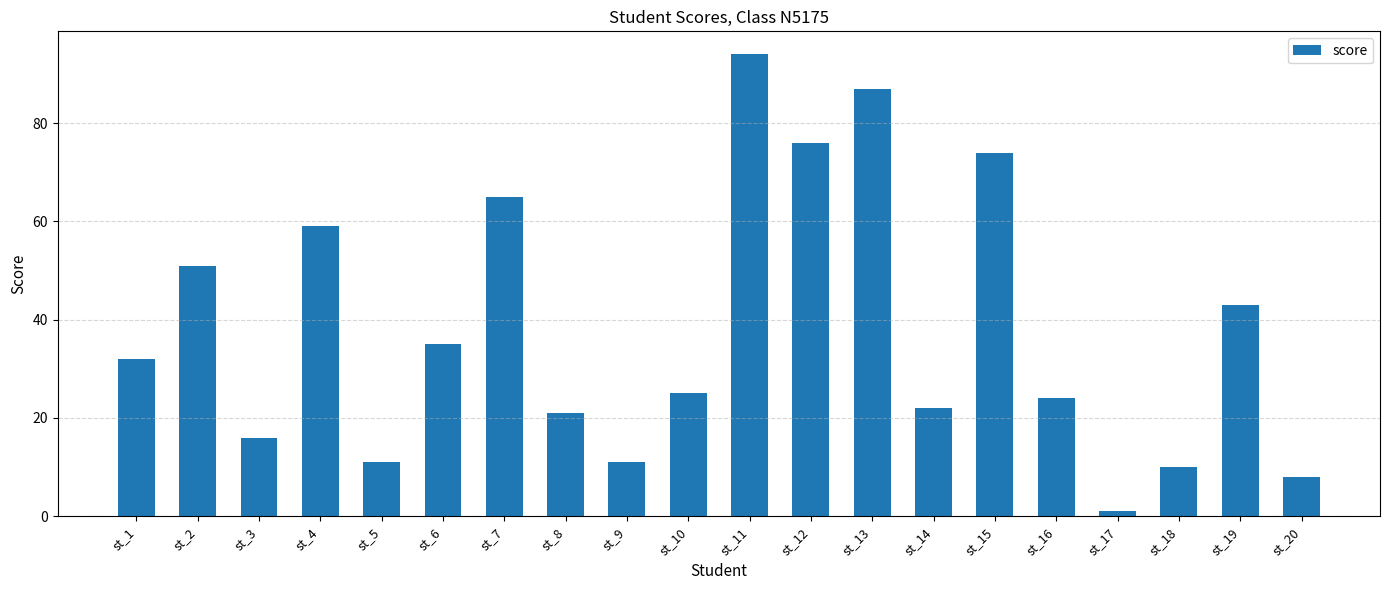

What is the difference between the maximum and second lowest values?

86